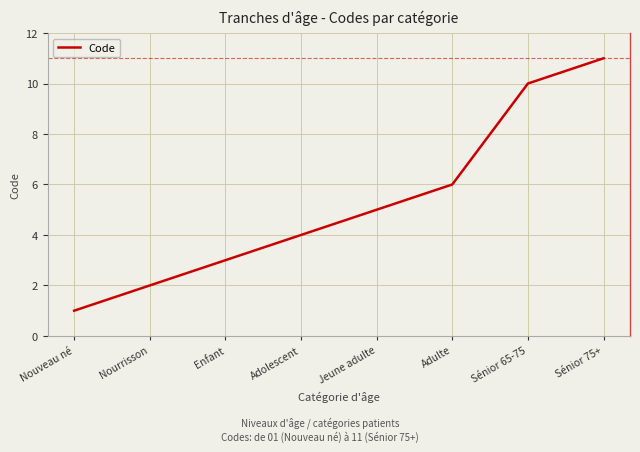

Count the number of data series in this chart.

1